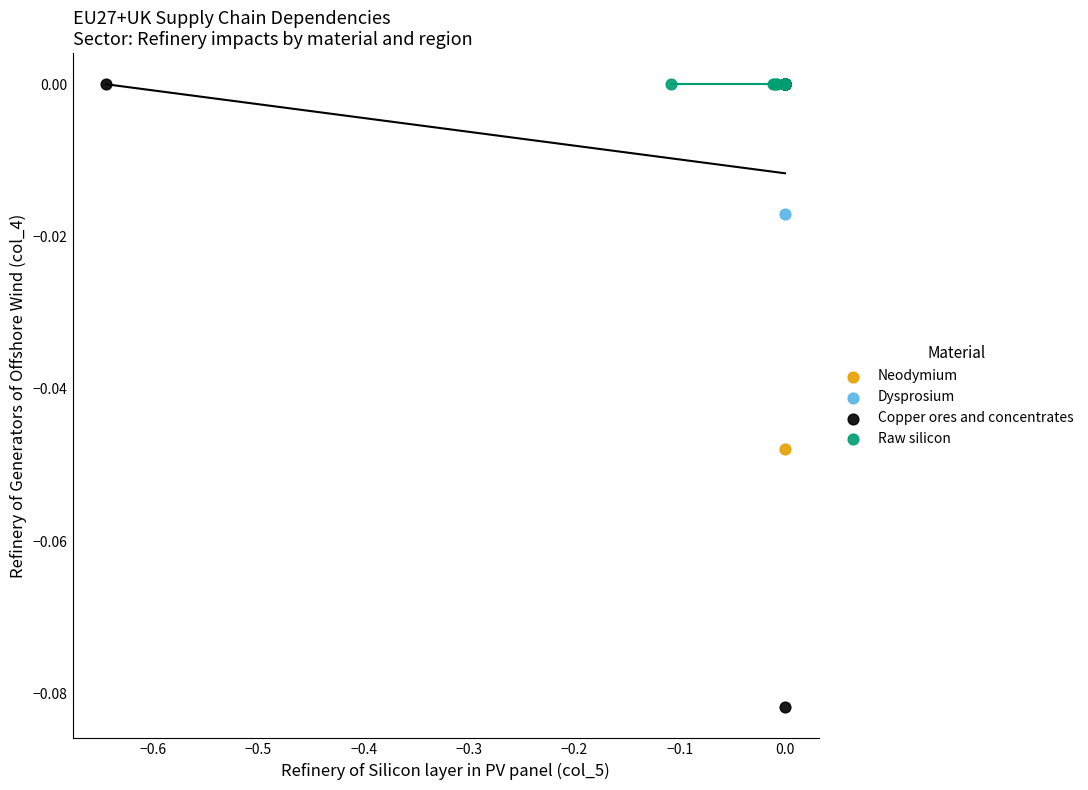

Which series reaches the minimum Y coordinate?

Copper ores and concentrates